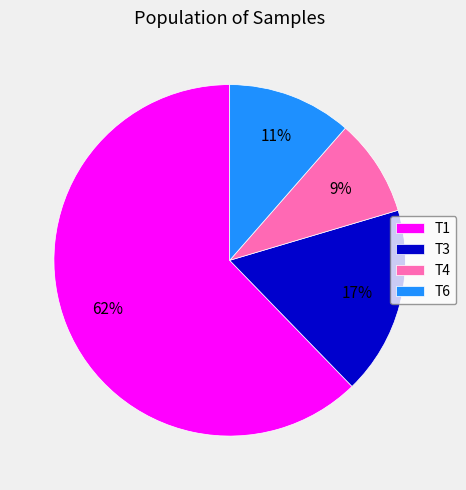

To the nearest percent, what portion does T4 represent?

9%